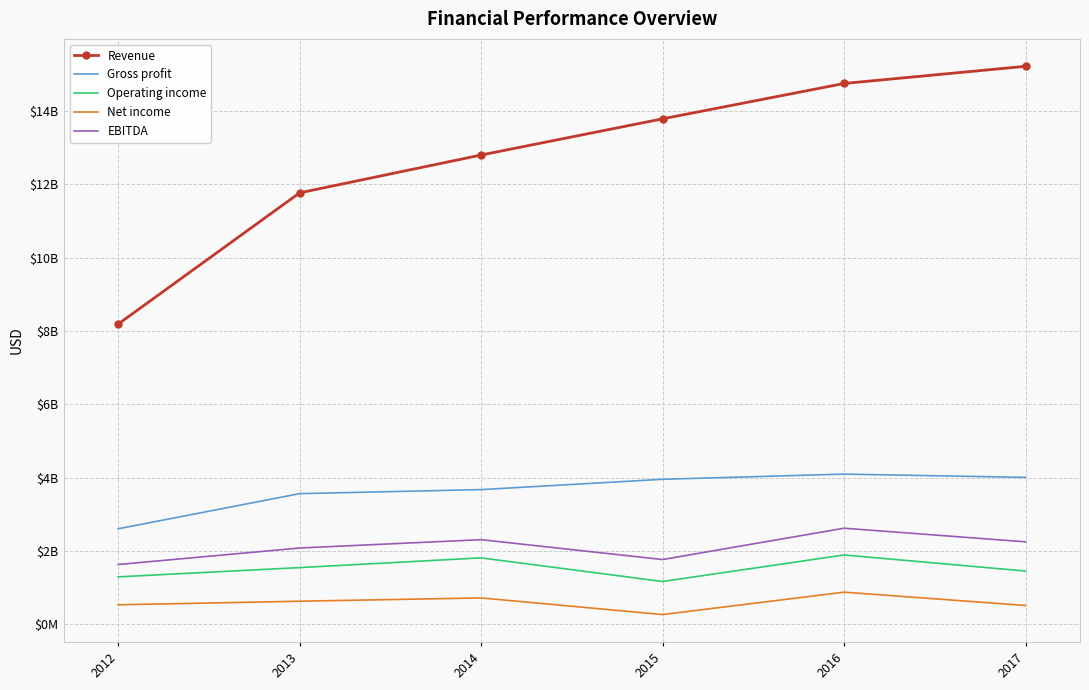

At how many categories does at least one series exceed 1882059885?

6